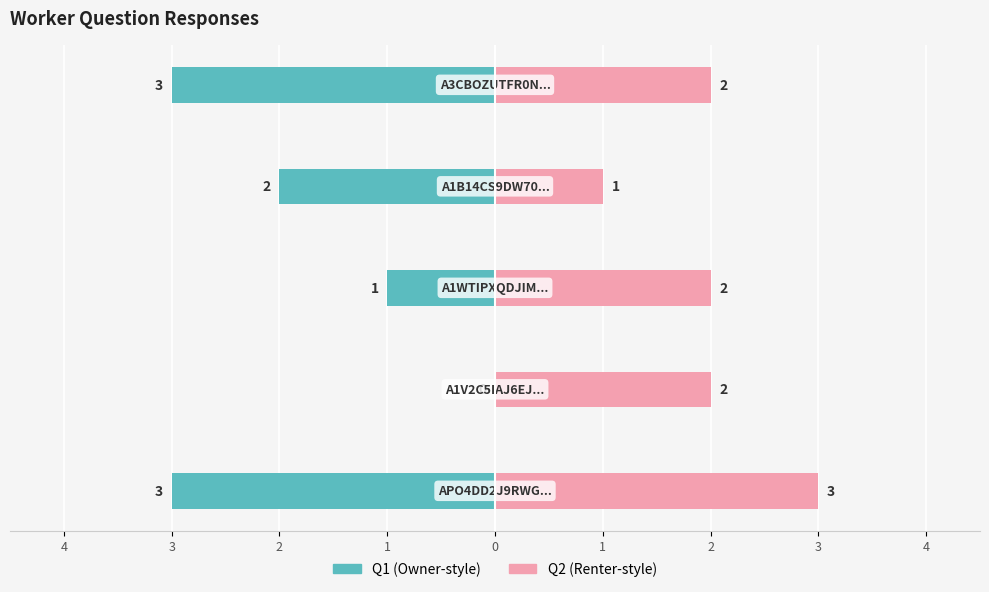

How many values in Q1 are below zero?

4